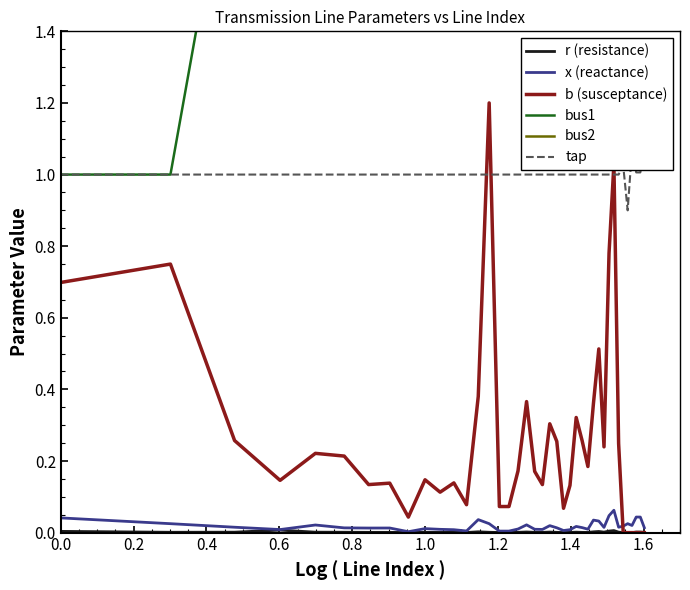

Does the chart have visible grid lines?

No